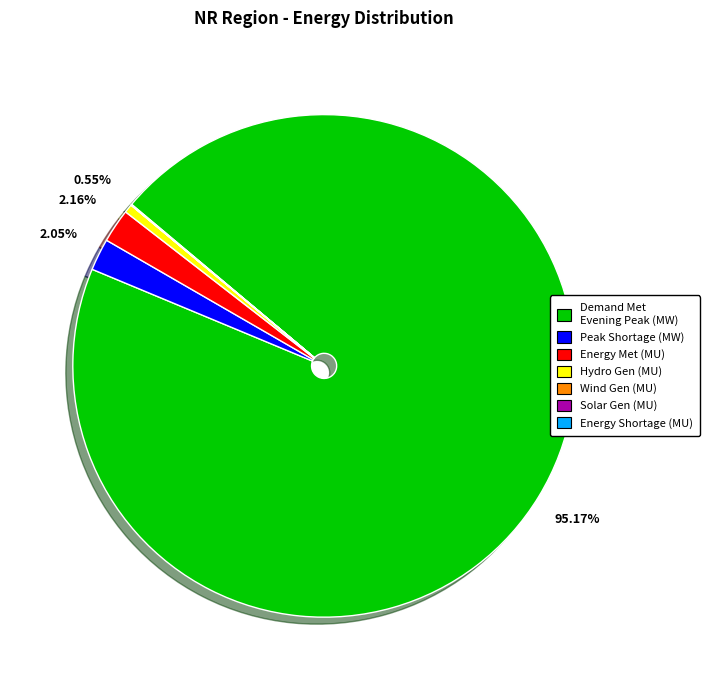

What is the majority slice?

Demand Met Evening Peak (MW)